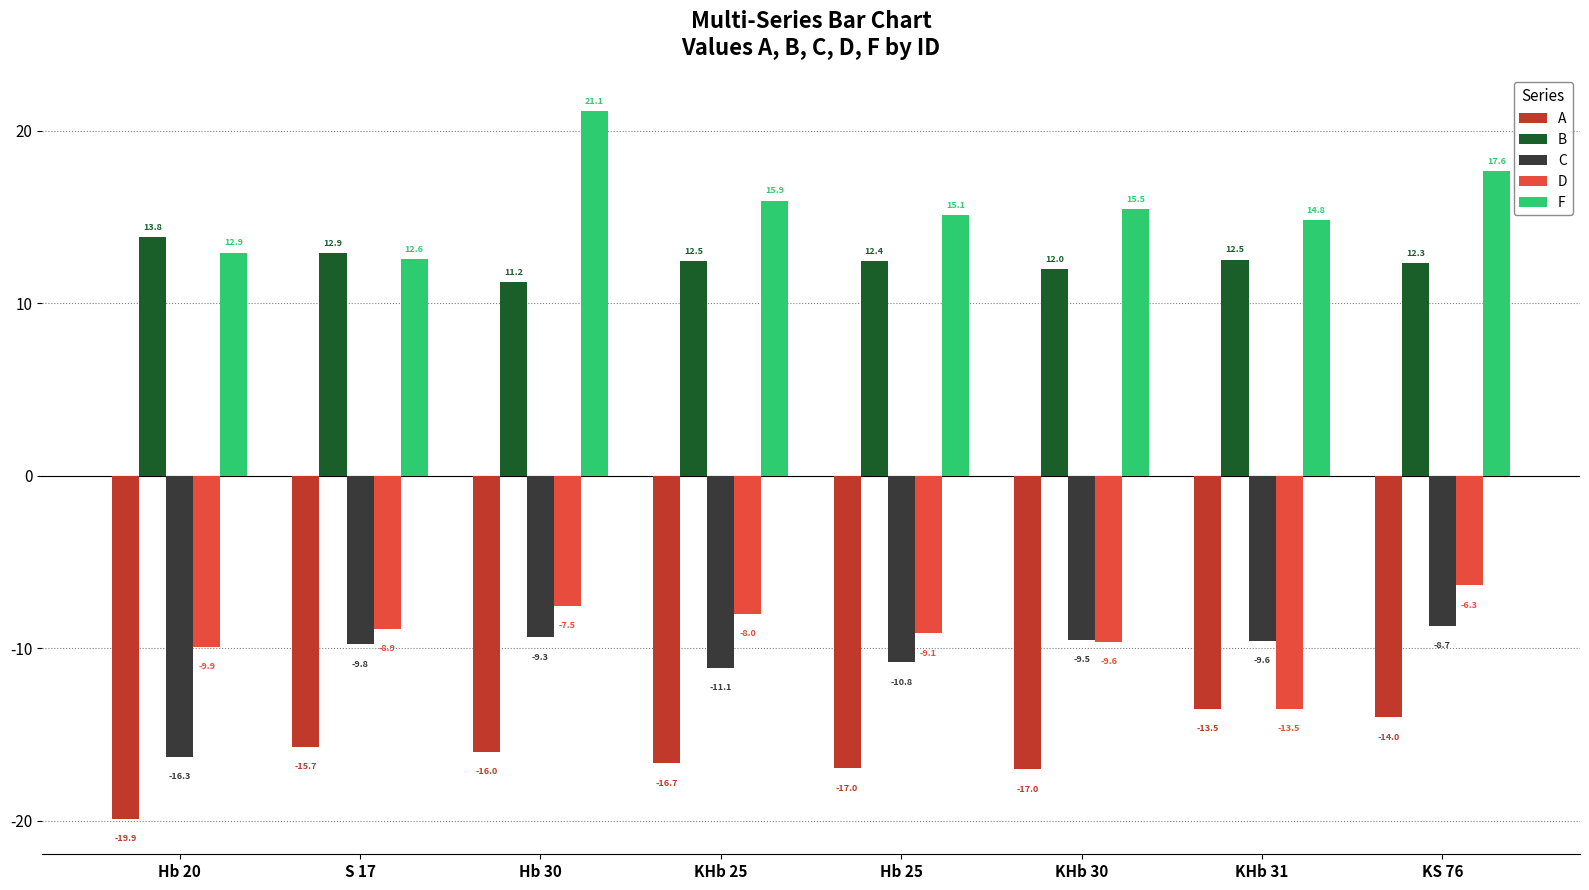

At Hb 20, list the series in order from smallest to largest.

A, C, D, F, B